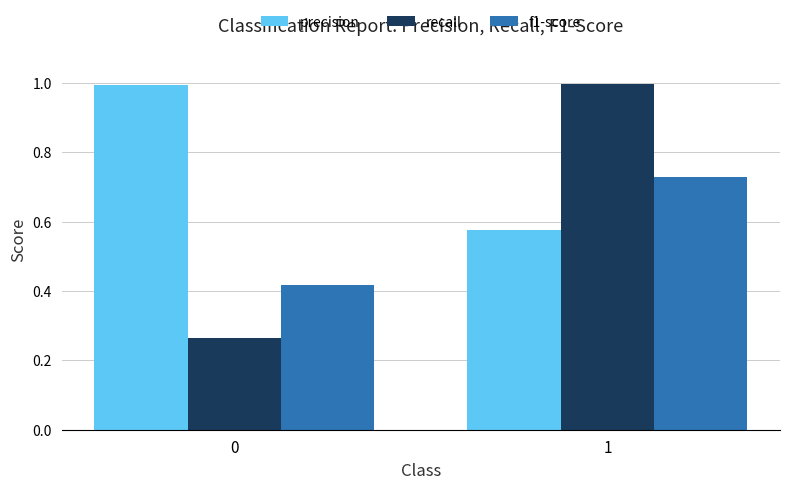

At which category is the sum across all series the highest?

1